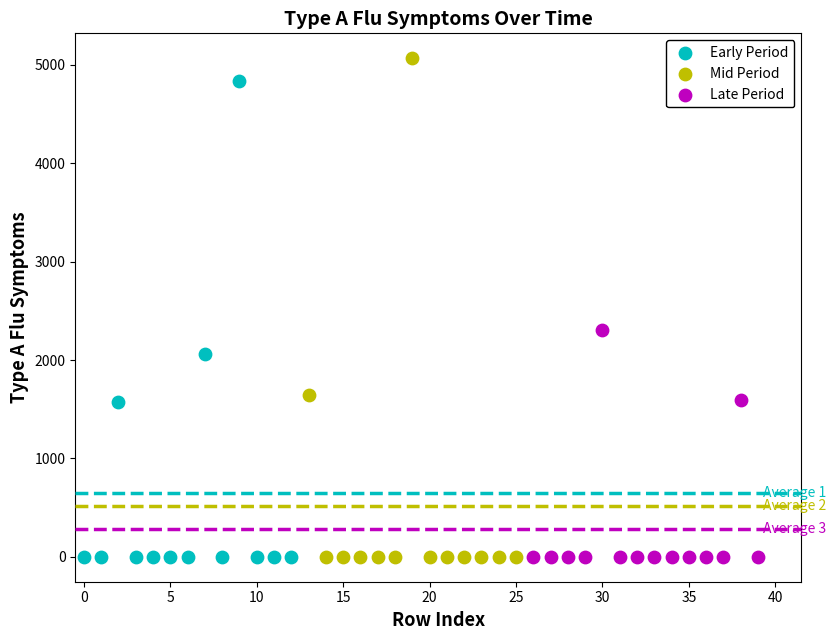

Which series reaches the maximum Y coordinate?

Mid Period